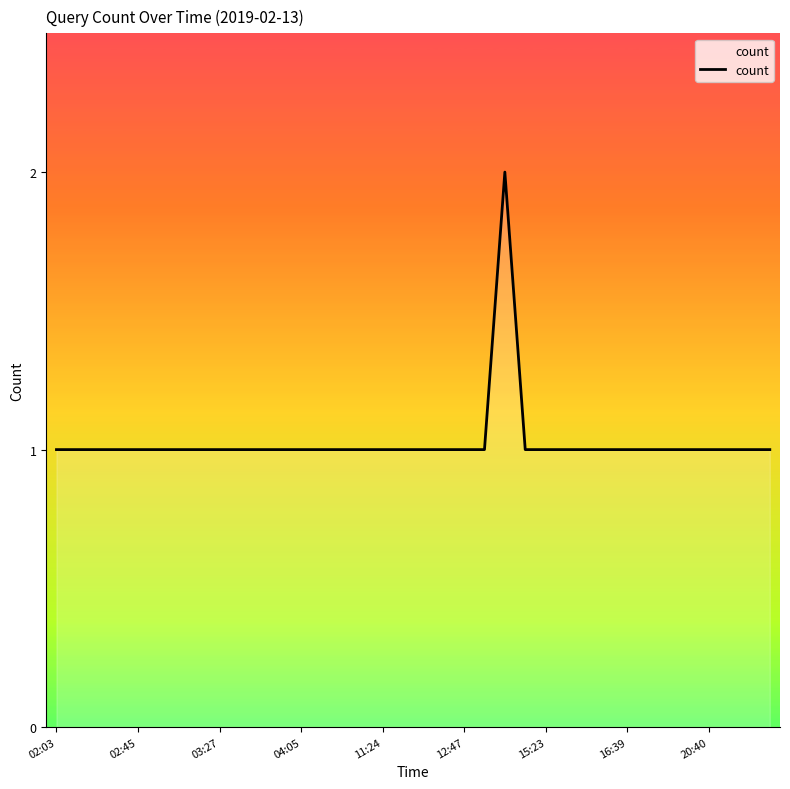

Does the chart display data point markers on the line(s)?

No